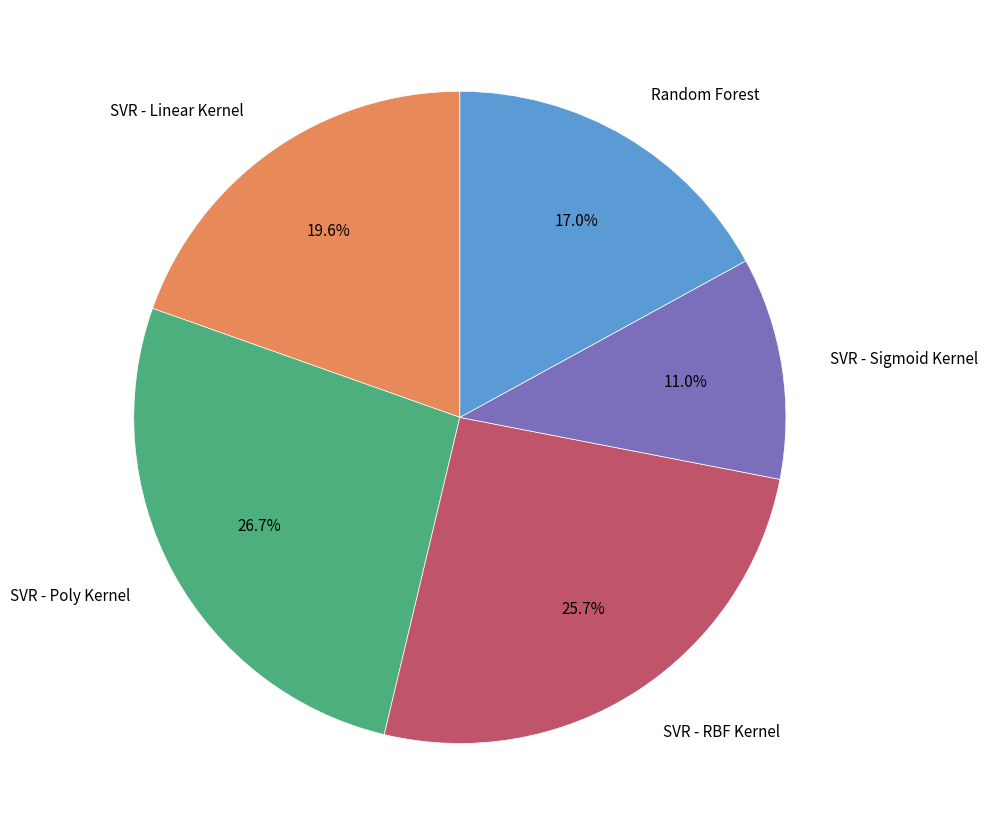

Is there any slice that represents more than half of the pie?

No